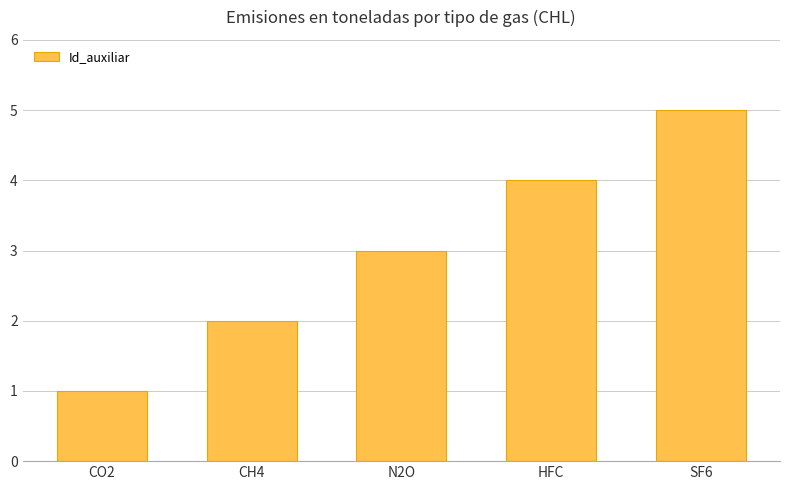

Count the number of data series in this chart.

1